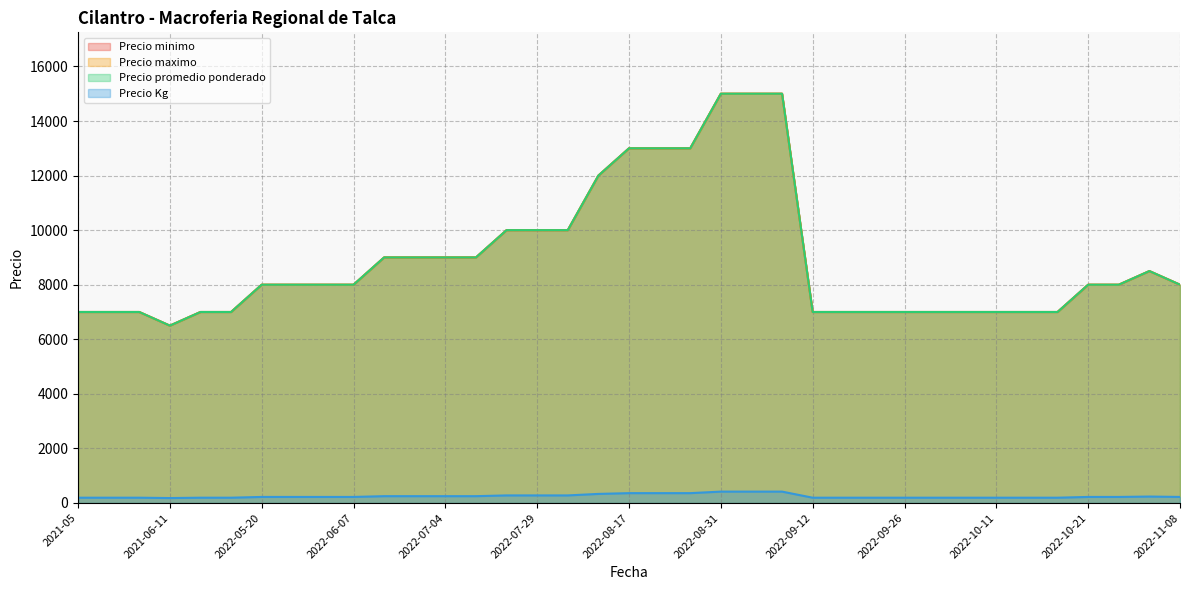

What is the label of the 5th point from the right?

2022-10-14